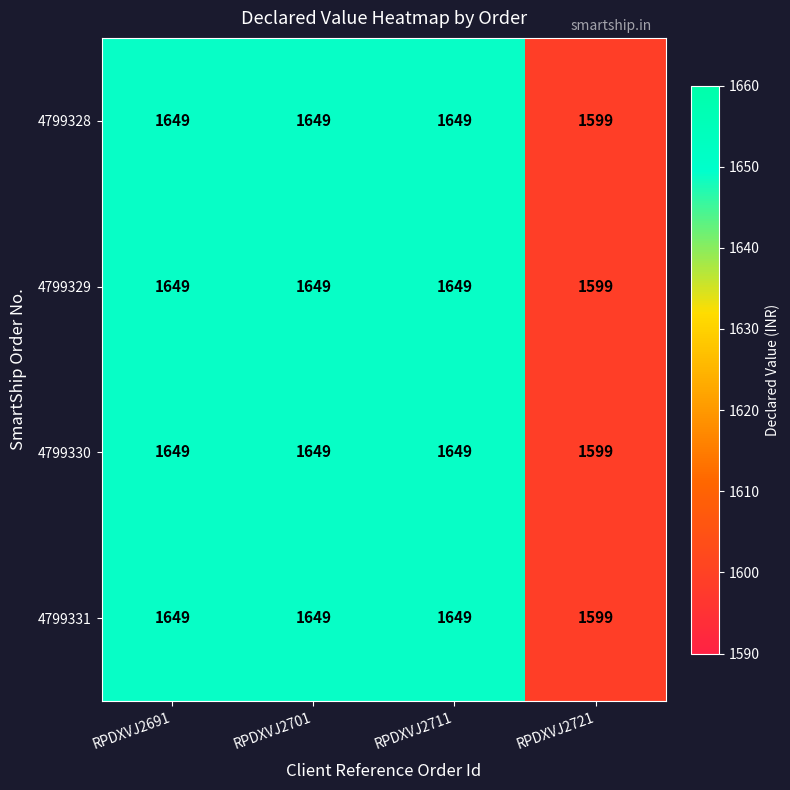

The 4799329 series shows 577 at RPDXVJ2711. True or false?

False